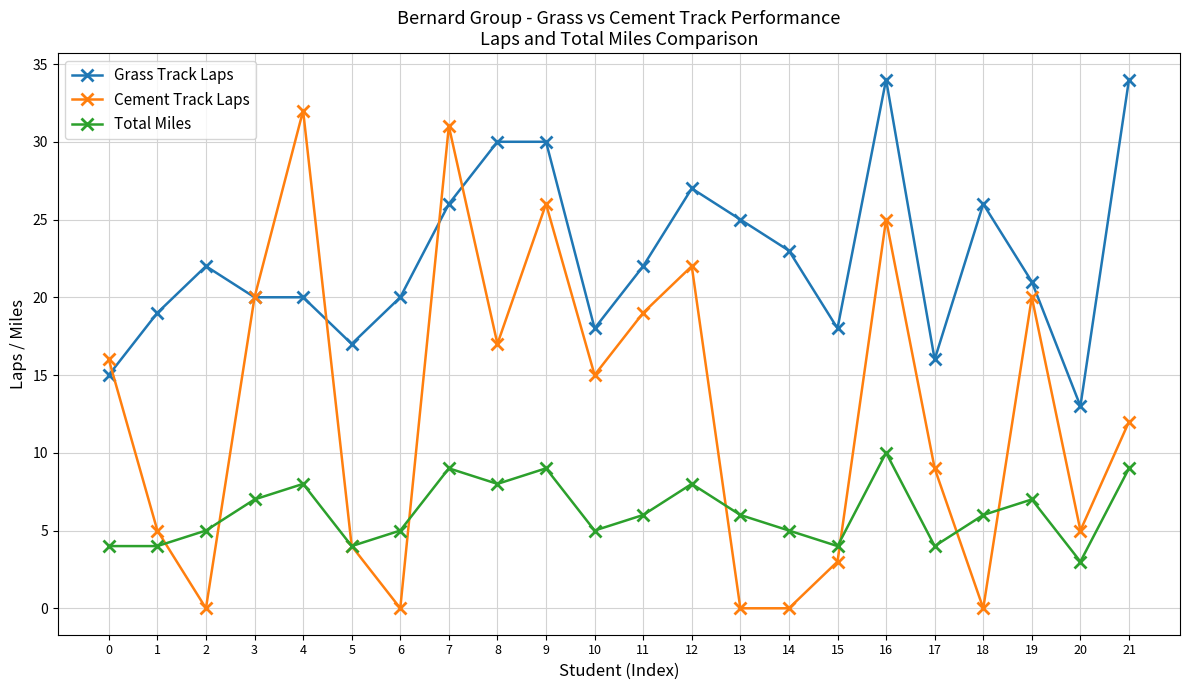

What is the difference between the Grass Track Laps values at 8 and 10?

12